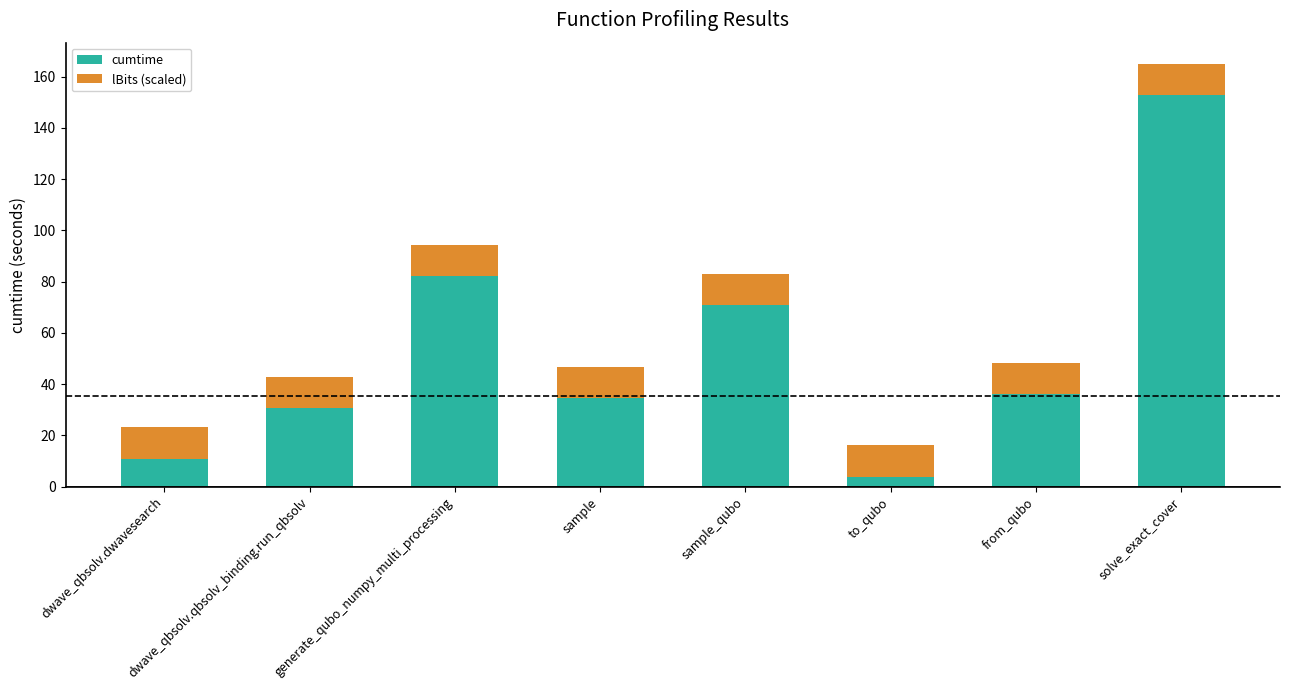

What is the approximate value of cumtime at from_qubo?

36.0